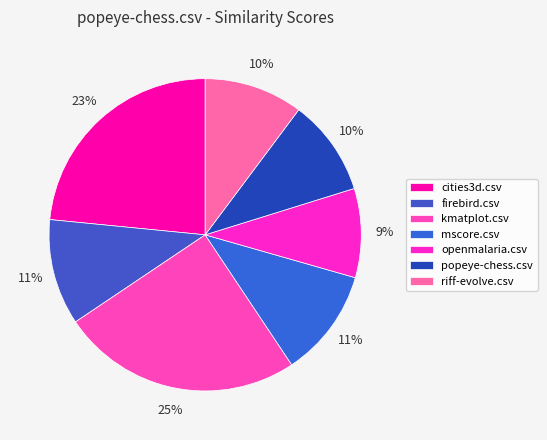

How many slices are in this pie chart?

7